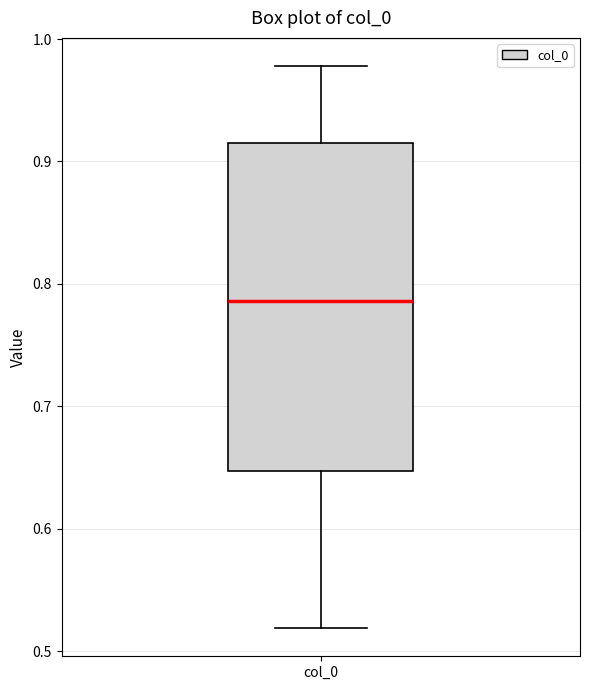

Where does the lower whisker of the box for col_0 end on the y-axis? The values are not printed on the chart, so give them approximately, as read against the axis.

0.52